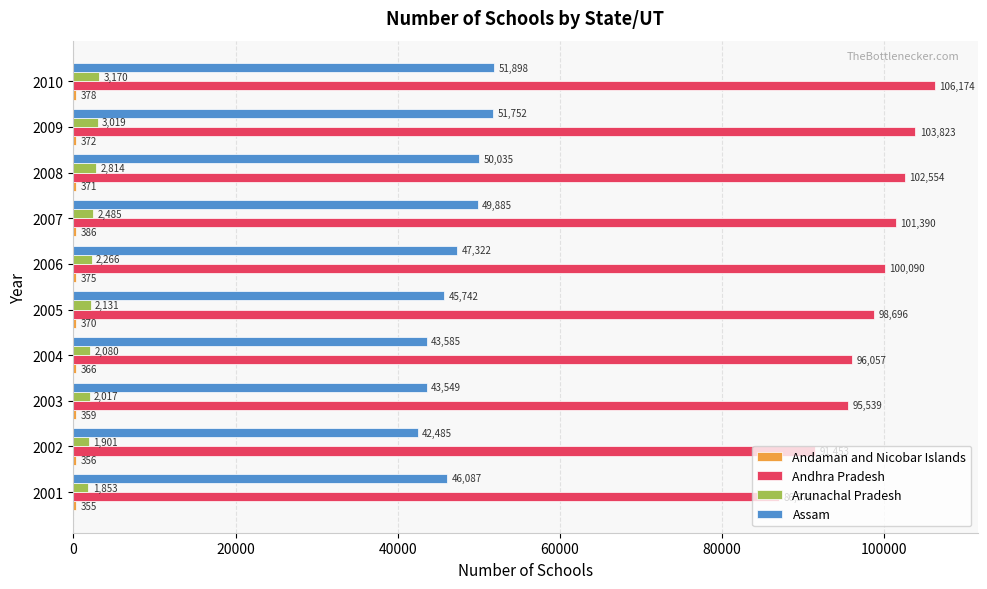

True or false: Assam has a value of 16148 at 2004.

False